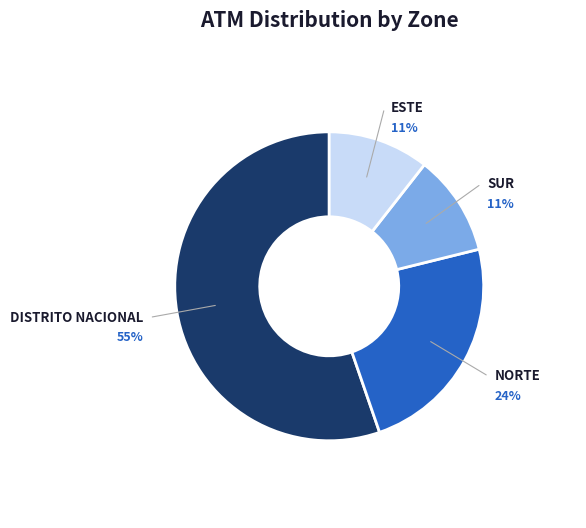

To the nearest percent, what is the average slice percentage?

25%